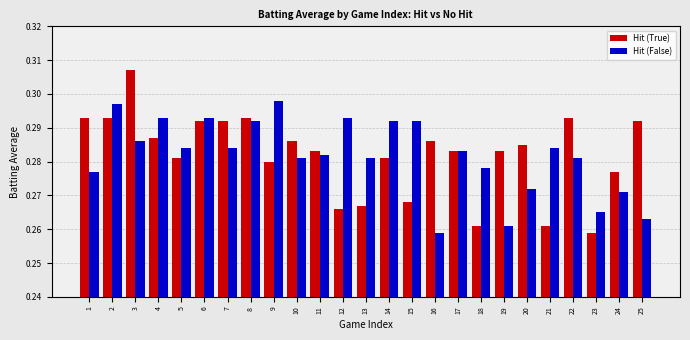

List the series in order of their peak value, highest first.

Hit (True), Hit (False)